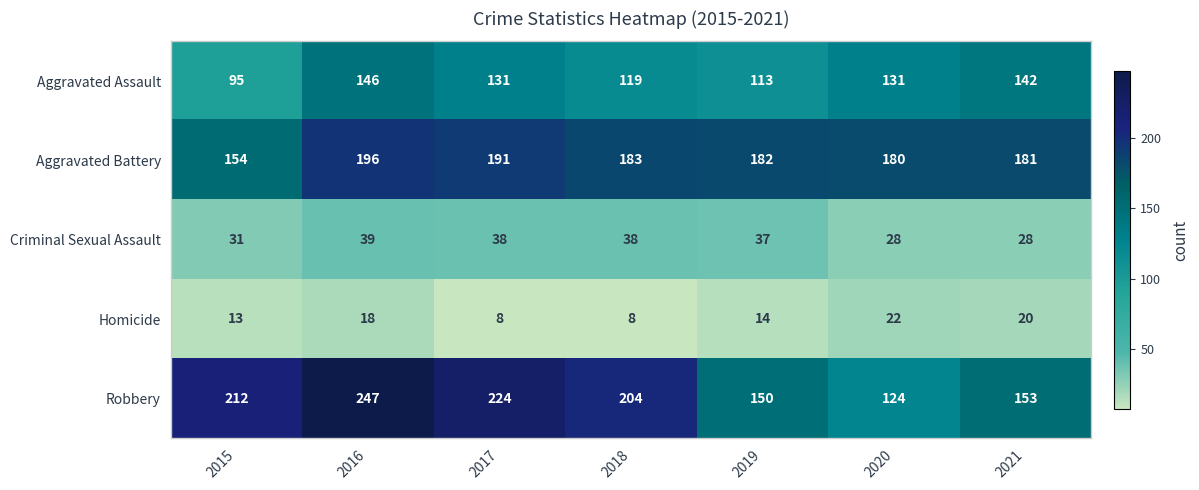

At 2017, list the series in order from largest to smallest.

Robbery, Aggravated Battery, Aggravated Assault, Criminal Sexual Assault, Homicide